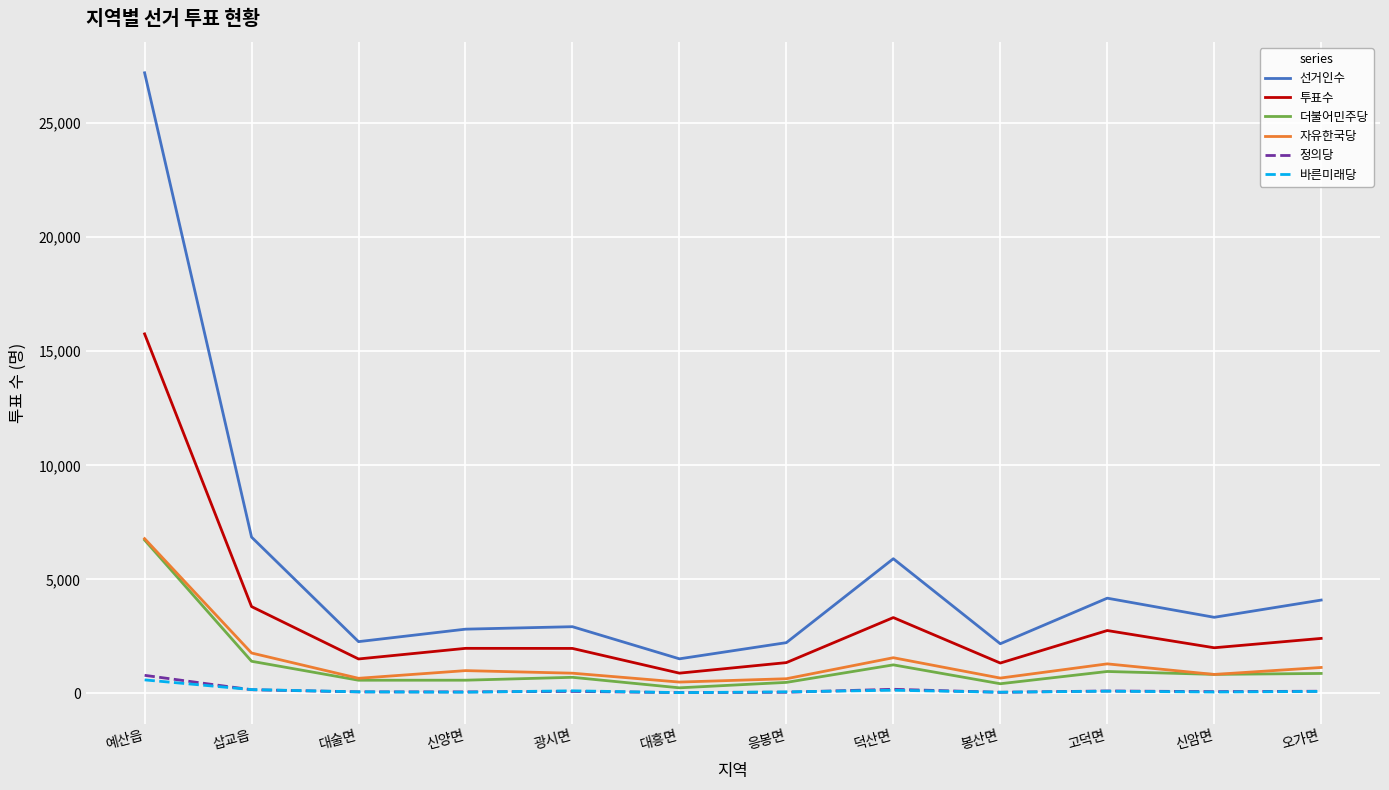

What is the minimum value for 투표수?

891